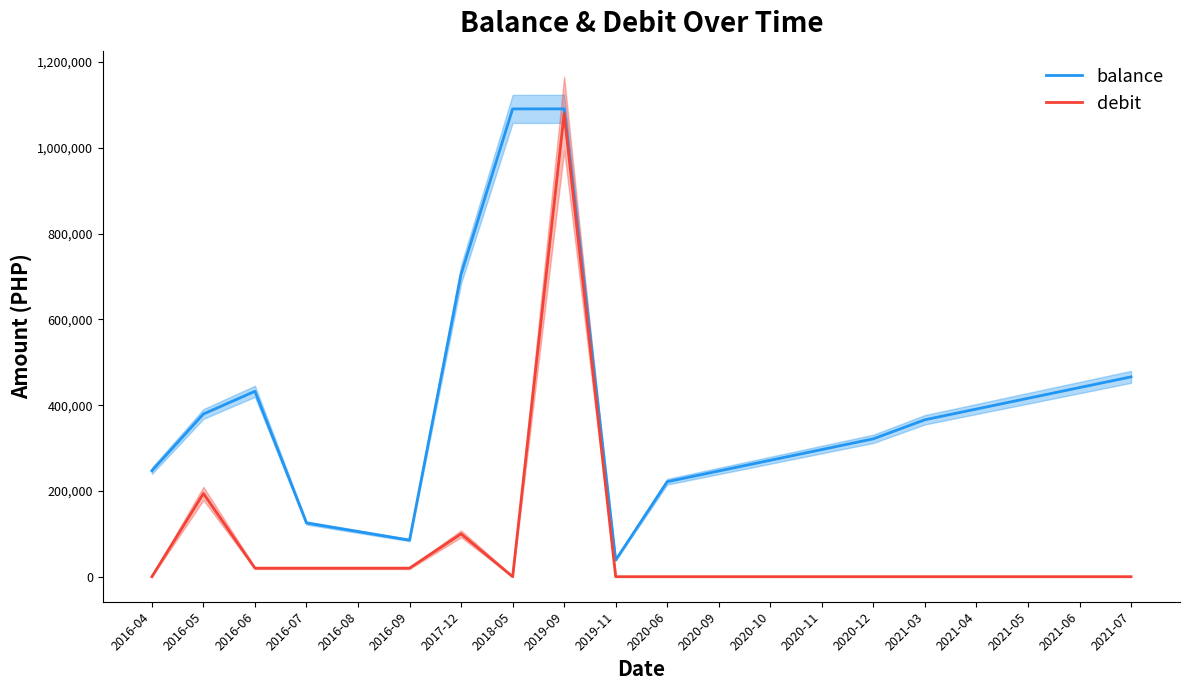

What is the difference between the highest and lowest values at 2020-06?

221542.7